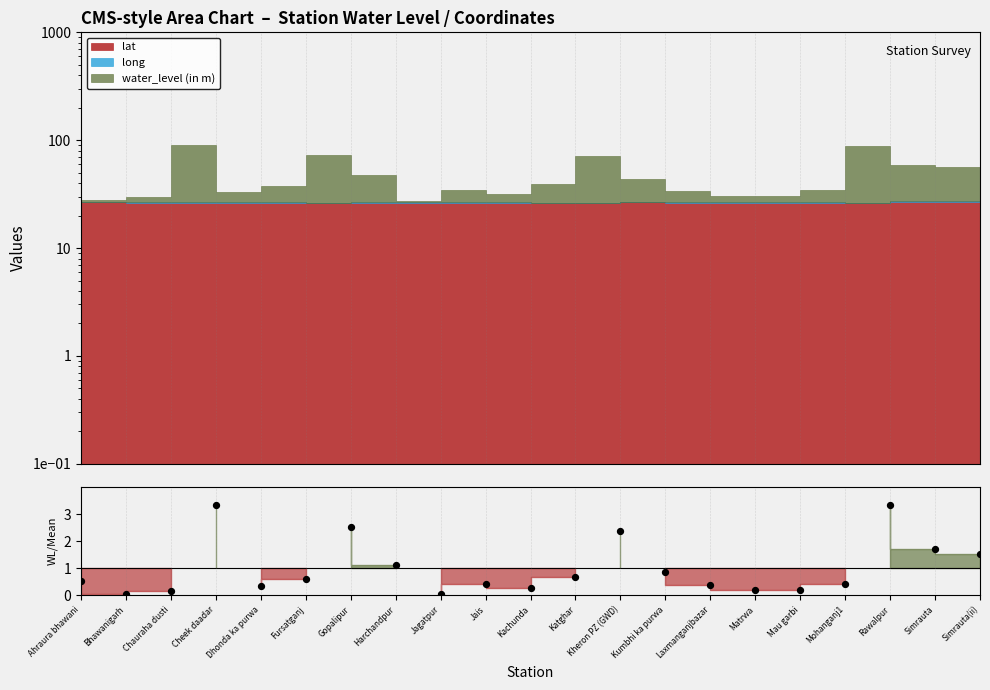

Between Katghar and Jagatpur, which is larger?

Katghar